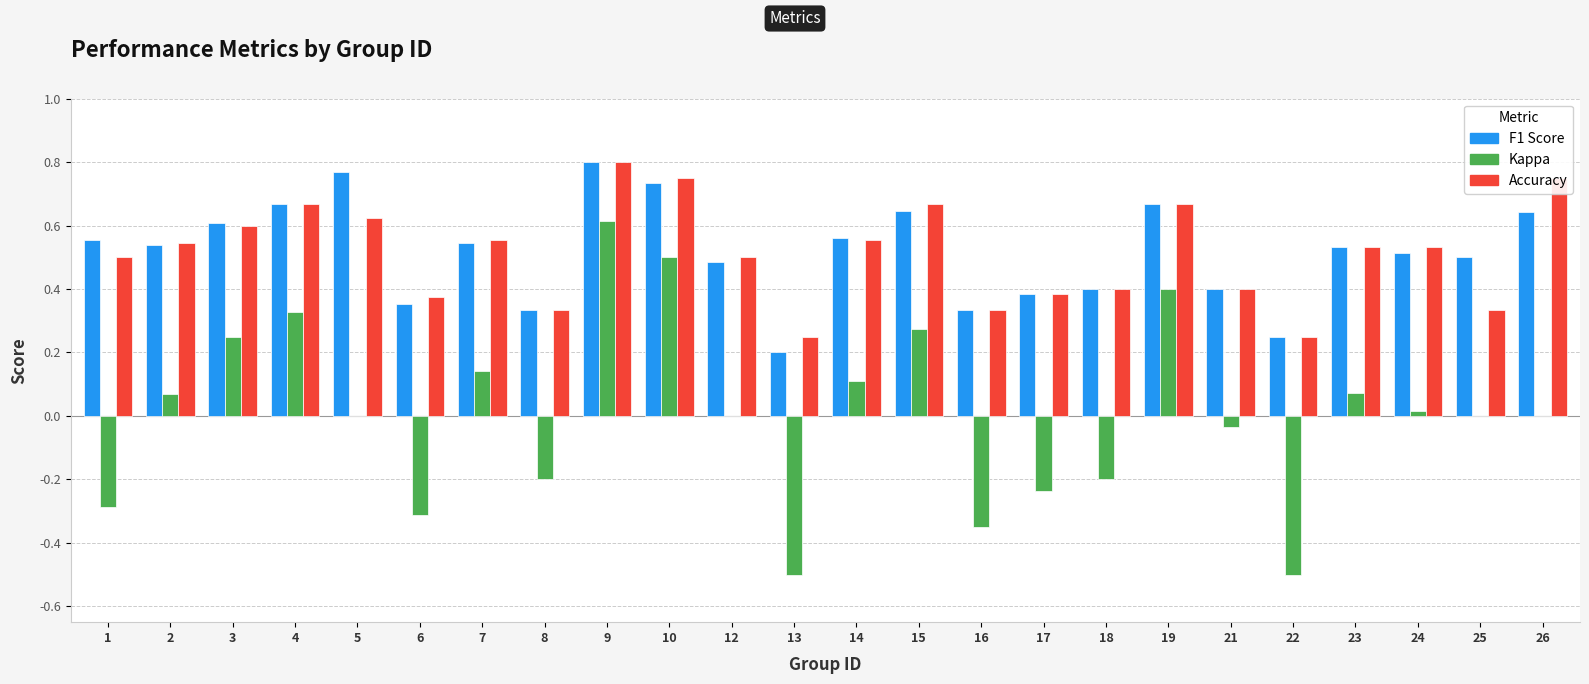

At which category is the sum across all series the highest?

9